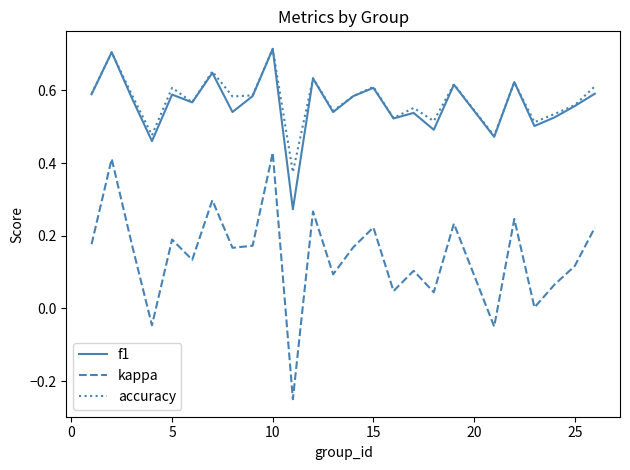

Which series has the largest total across all categories?

accuracy